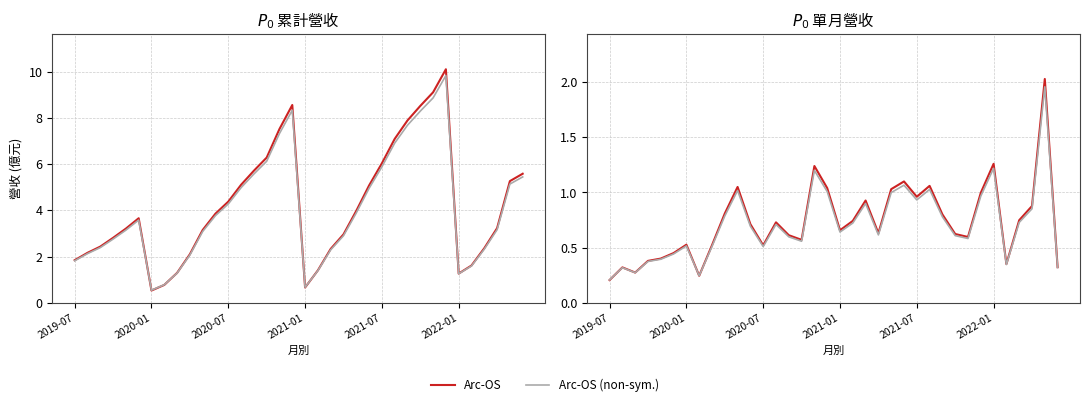

What is the maximum value for 累計營收(億)?

10.1